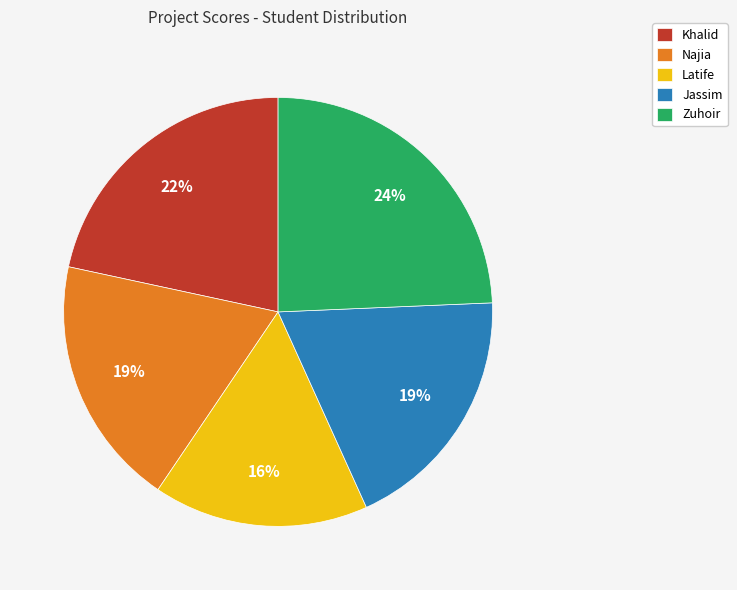

How many segments does this pie chart have?

5